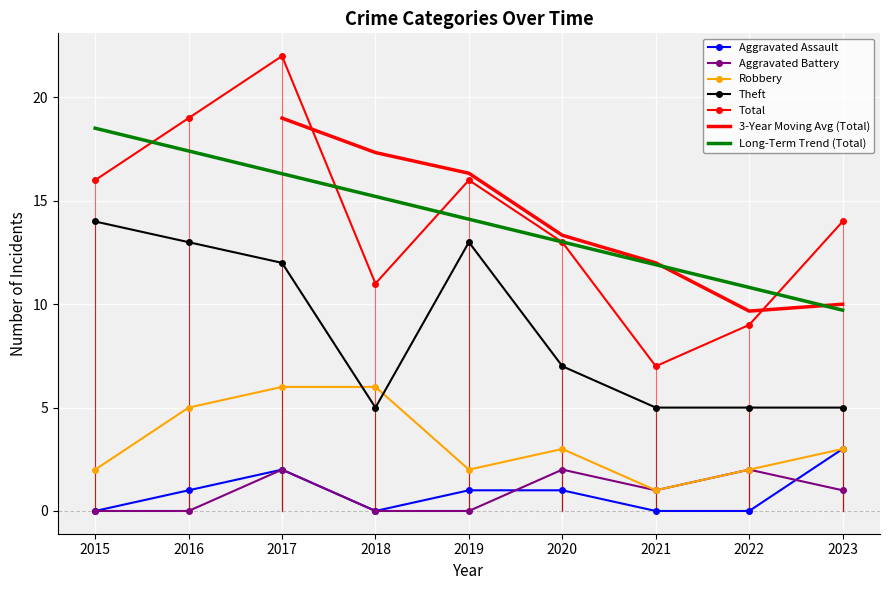

Which series changed the most between 2018 and 2023?

Aggravated Assault